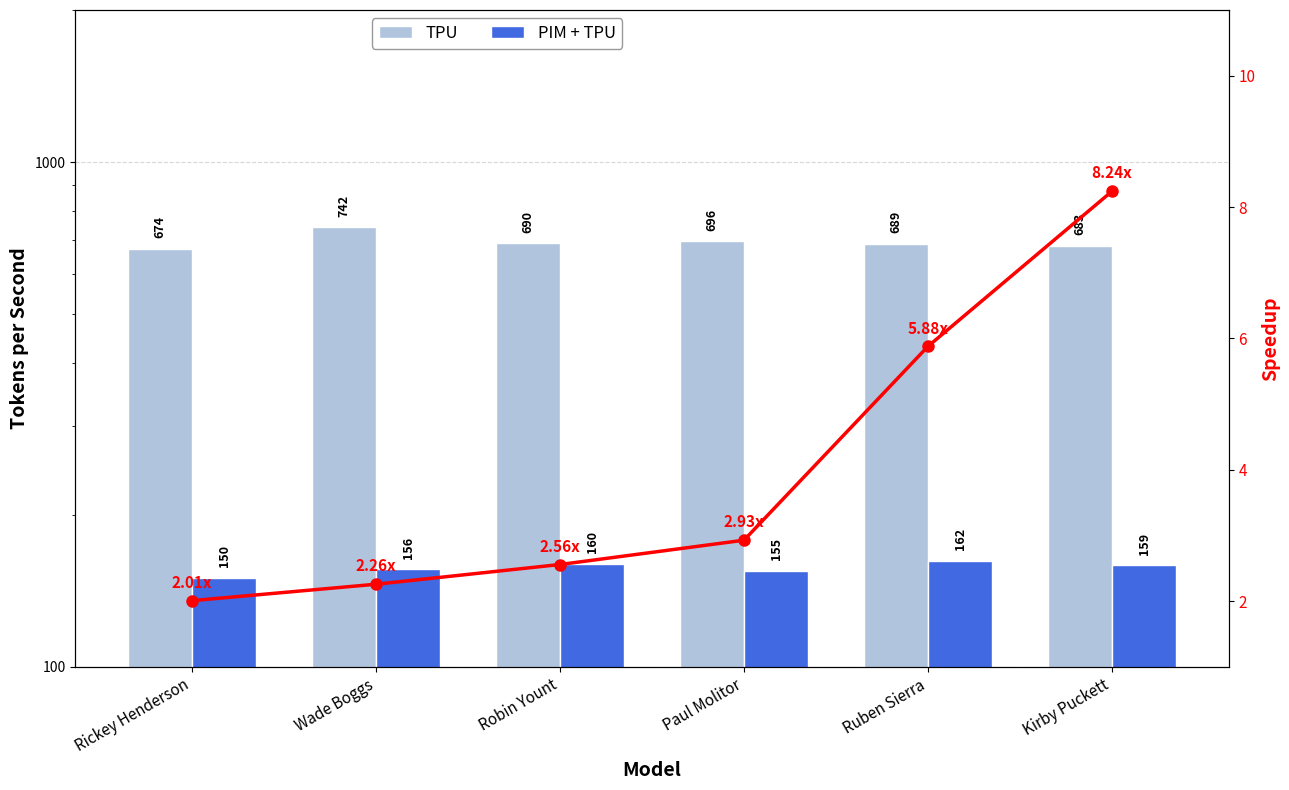

At which category does the chart reach its minimum across all series?

Rickey Henderson